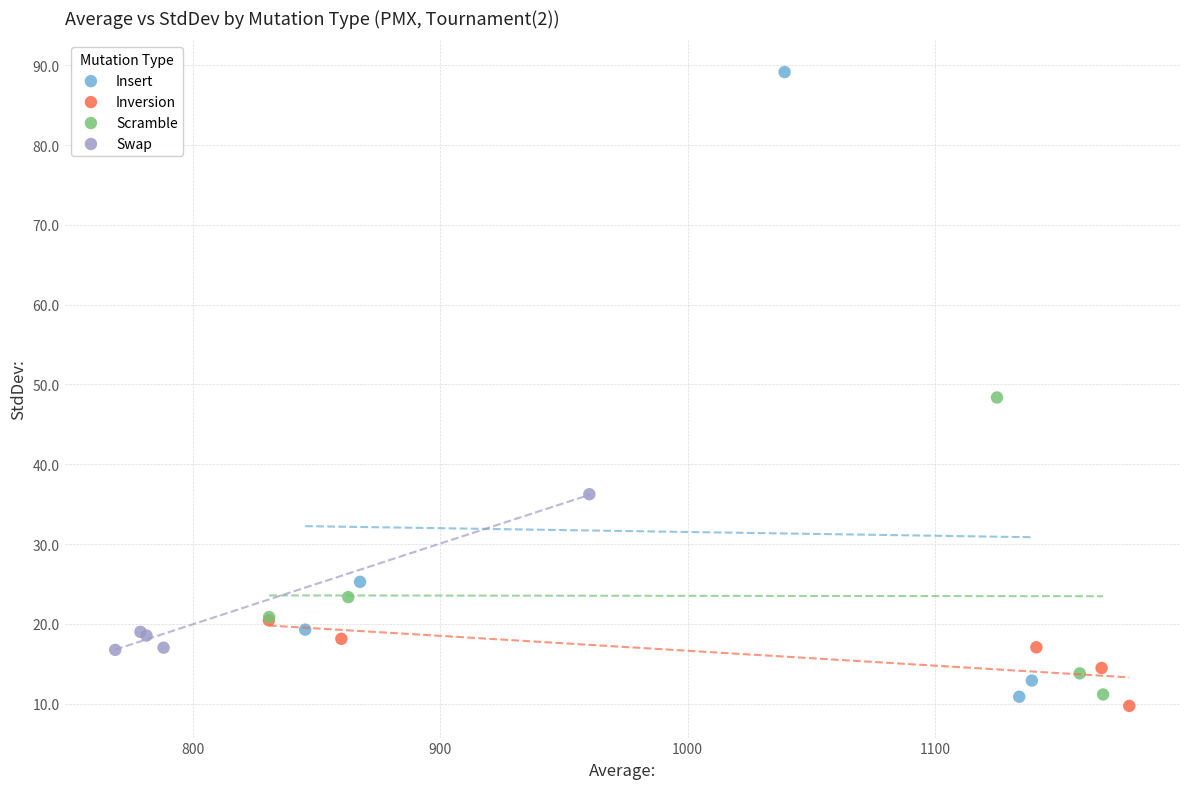

Which series reaches the maximum Y coordinate?

Insert